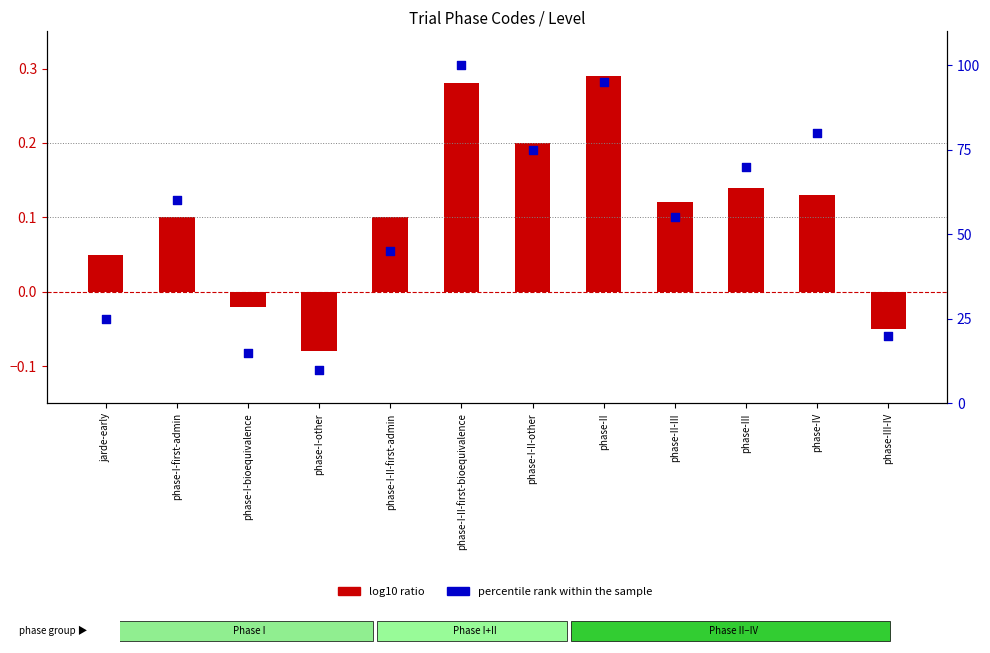

At which category is the sum across all series the highest?

phase-I-II-first-bioequivalence